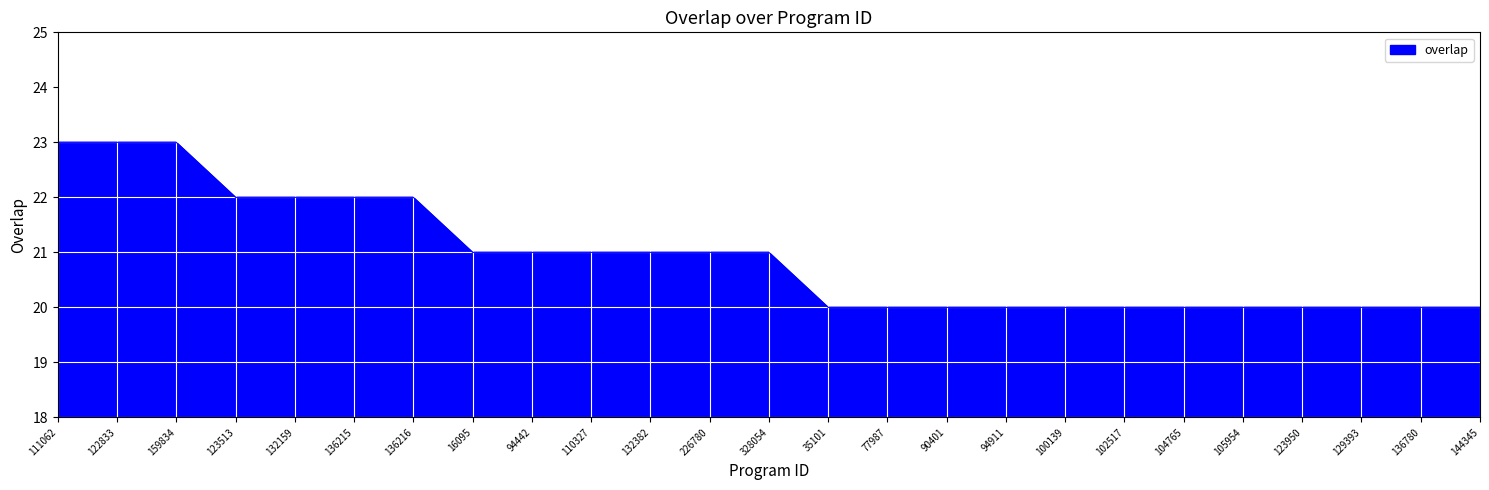

What is the greatest value displayed?

23